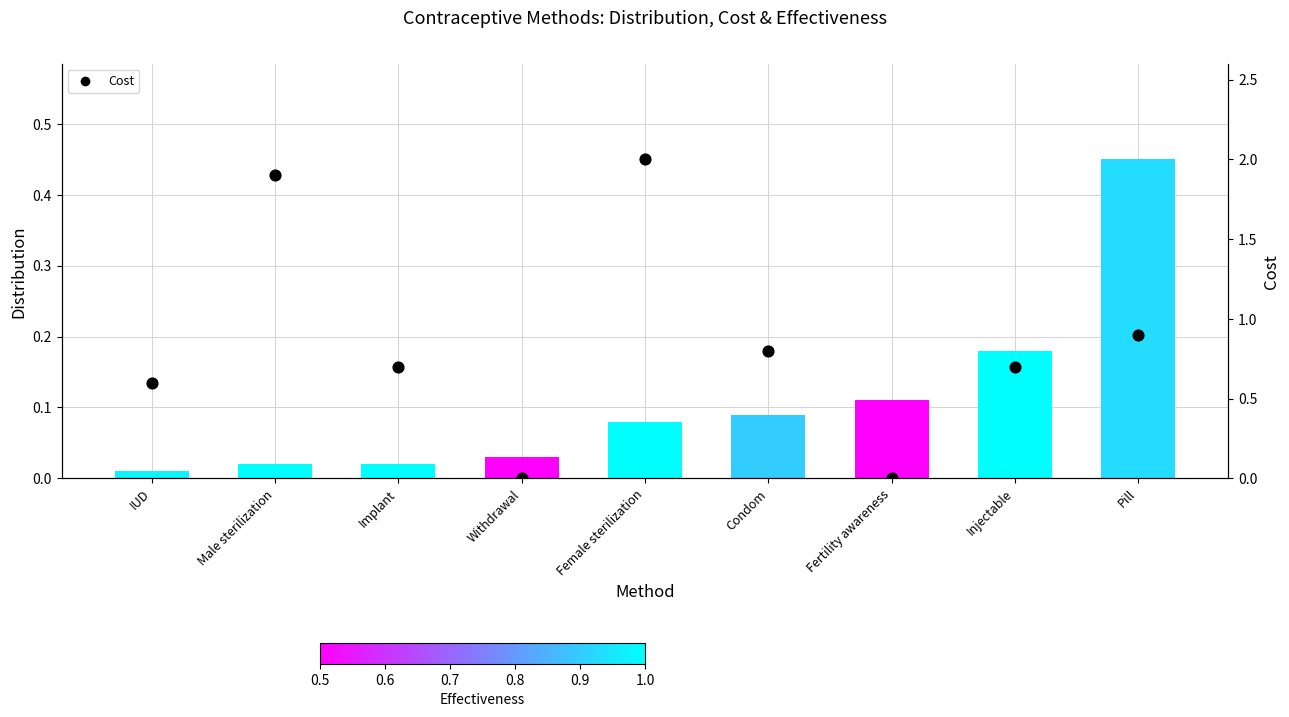

Which series reaches the maximum Y coordinate?

Cost